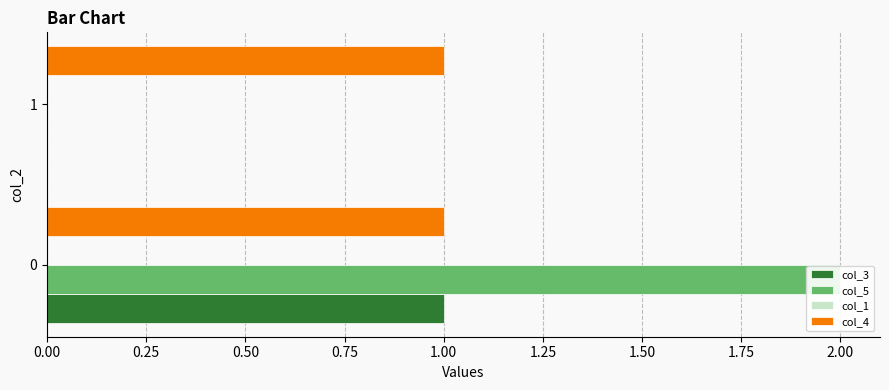

What are all the series names shown in the legend?

col_3, col_5, col_1, col_4